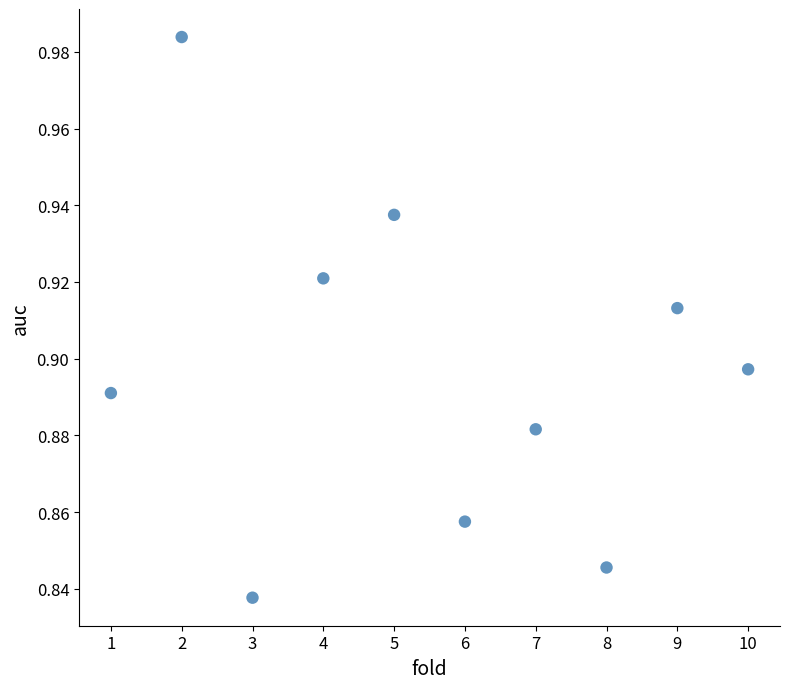

What is the average X value?

5.5